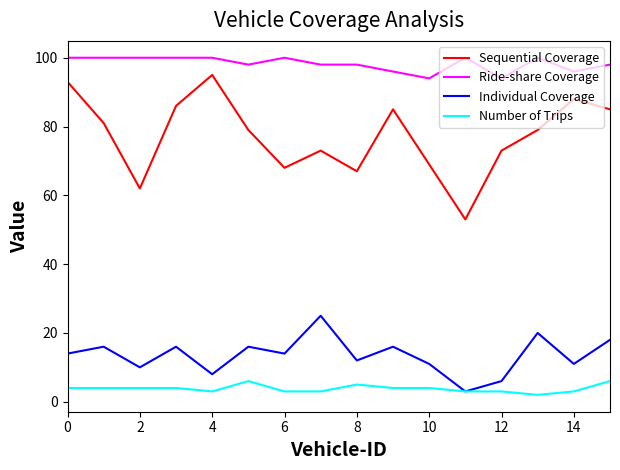

What is the difference between the maximum and minimum values in the Sequential Coverage series?

42